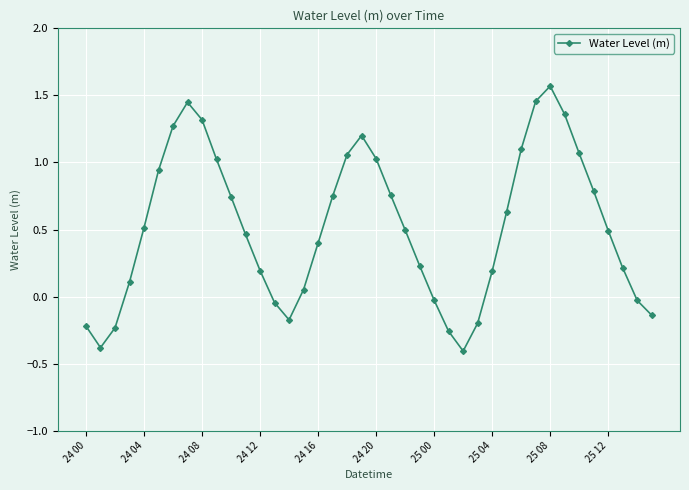

How many interior local peaks (higher than both neighbors) does the data have?

3